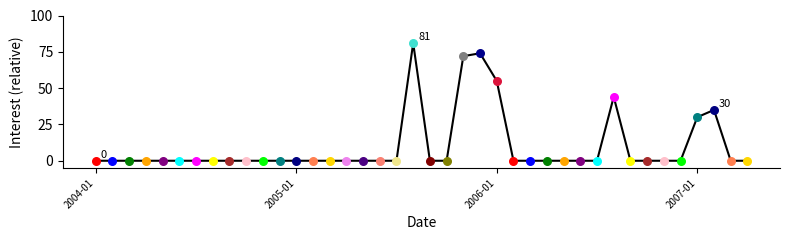

What is the maximum value shown in the chart?

81